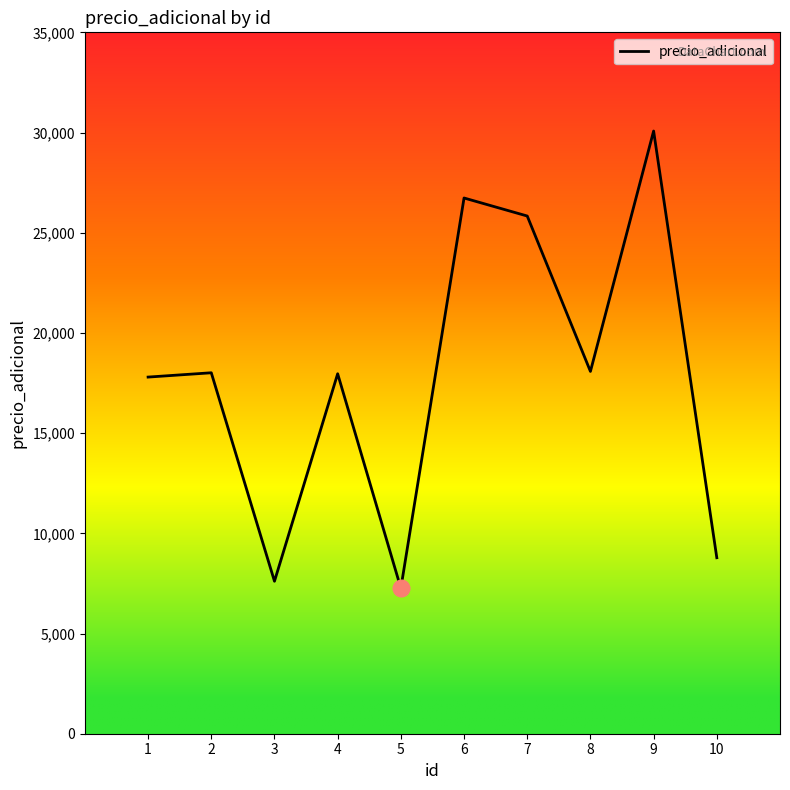

What is the difference between the values at 7 and 9?

4241.2